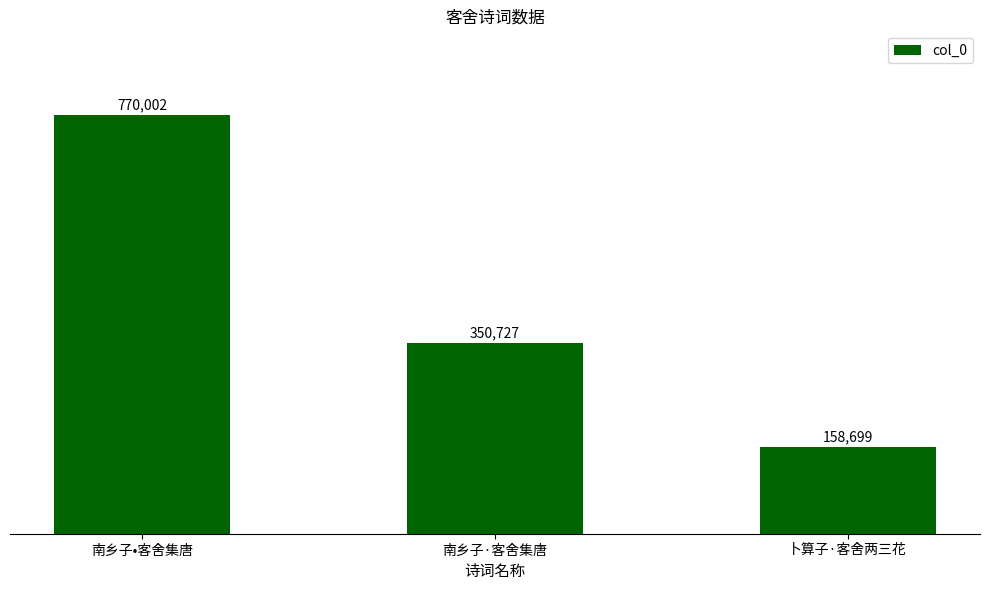

Rank the categories by value from lowest to highest.

卜算子·客舍两三花, 南乡子·客舍集唐, 南乡子•客舍集唐